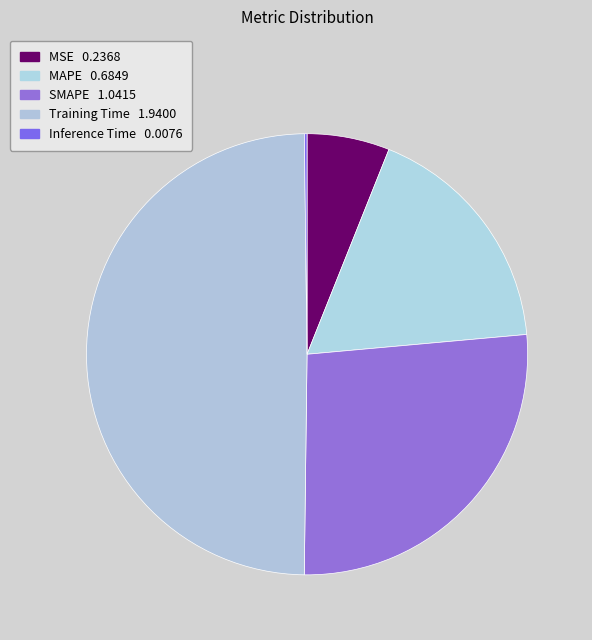

What percentage do MAPE and MSE together represent?

23.6%